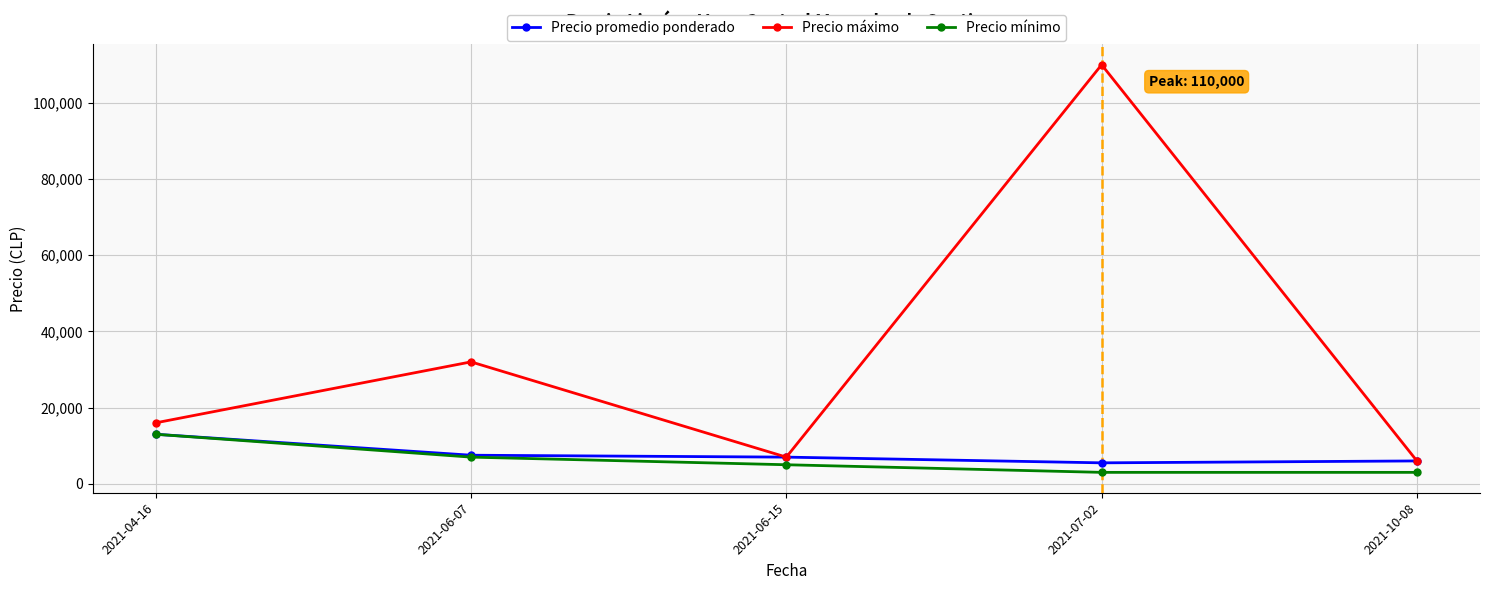

Between 2021-06-07 and 2021-10-08, which series saw the biggest shift?

Precio máximo